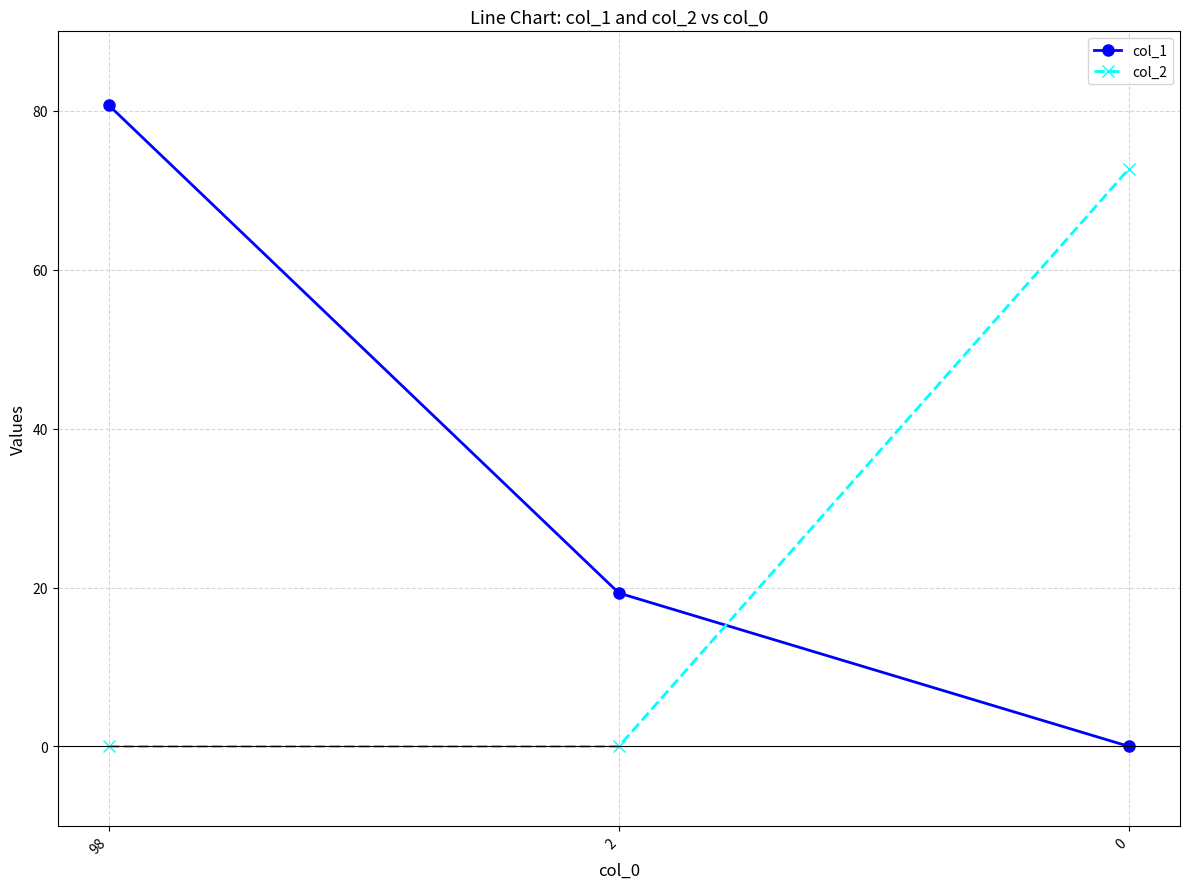

List the series in order of their peak value, highest first.

col_1, col_2